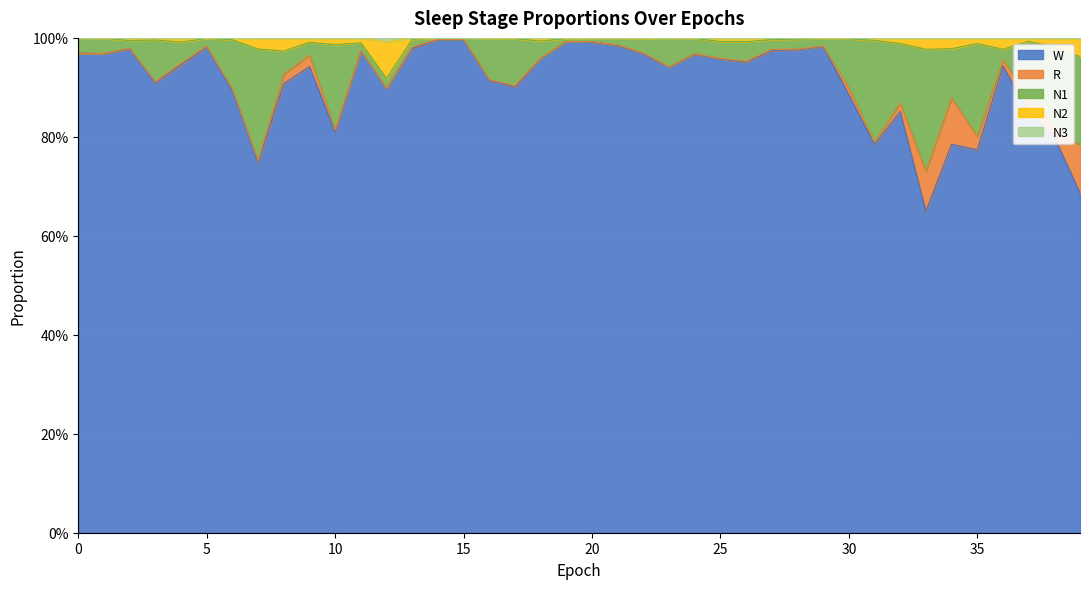

In N3, how many points are higher than both neighbors (excluding endpoints)?

10